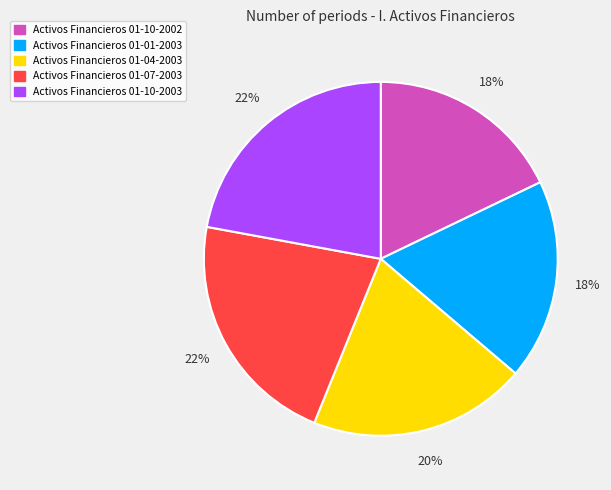

How many slices are in this pie chart?

5